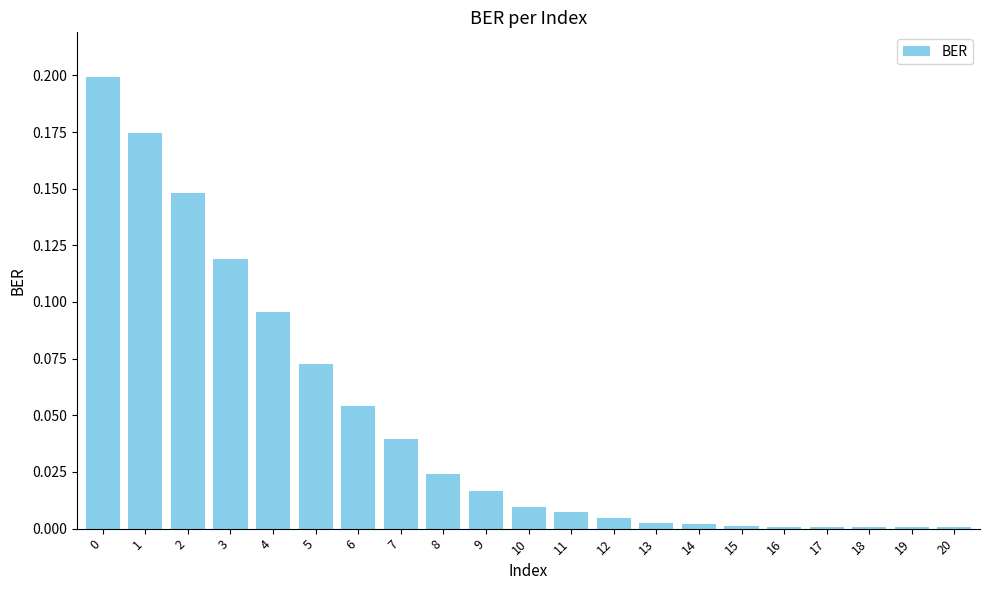

True or false: the data shows 0.0 at 14.

True